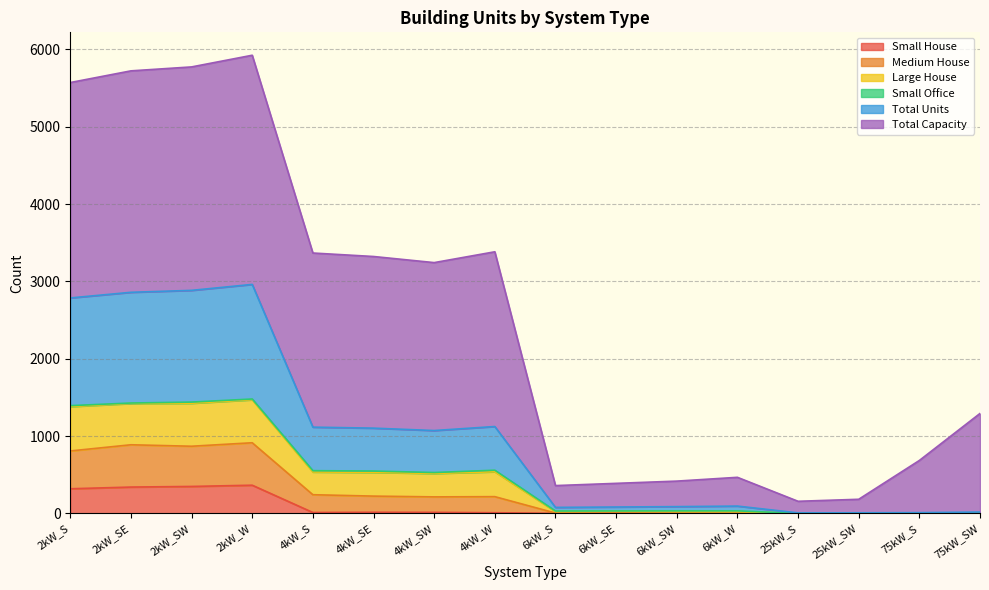

How many interior local peaks does the Small House series have?

2